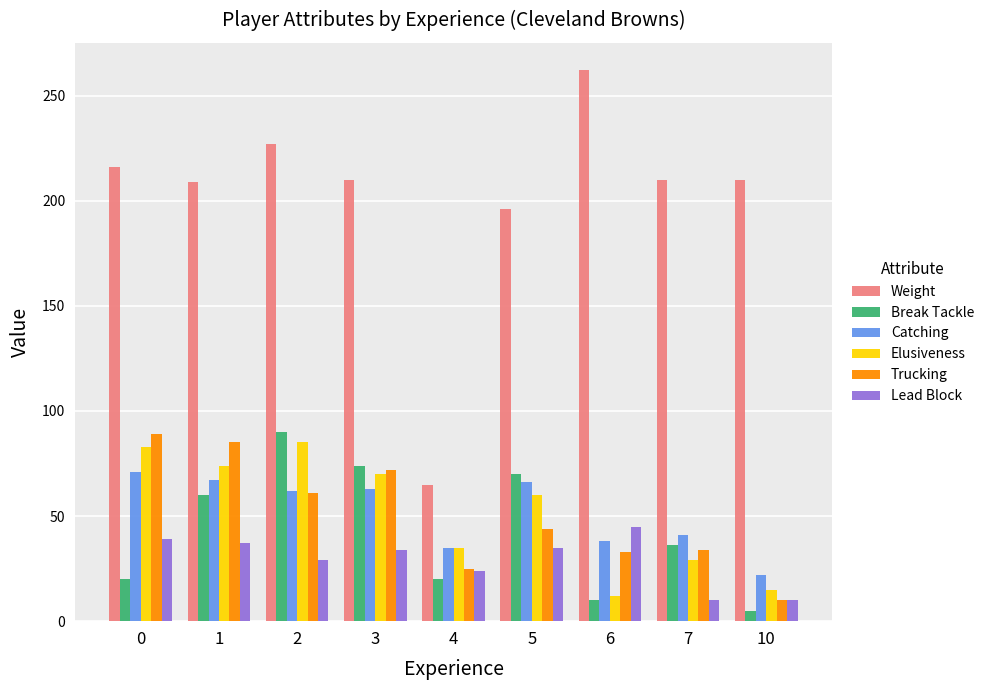

What is the difference between the highest and lowest values at 5?

161